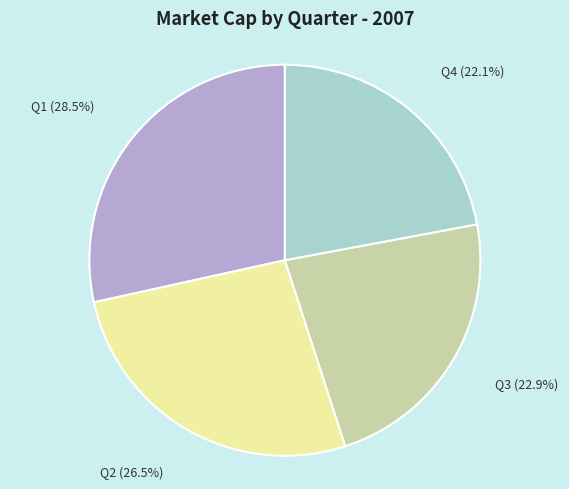

What percentage is the Q4 slice, to the nearest percent?

22%